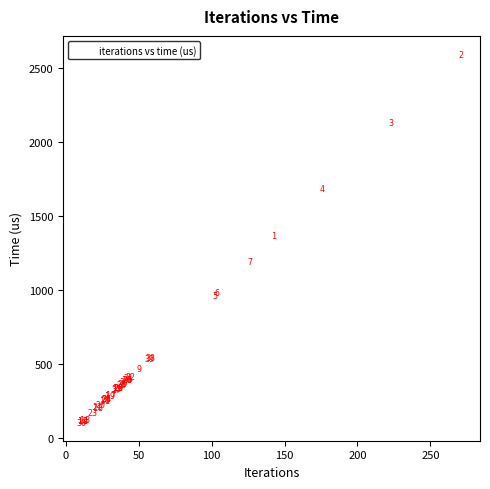

What Y value in the scatter plot is closest to 1347?

1369